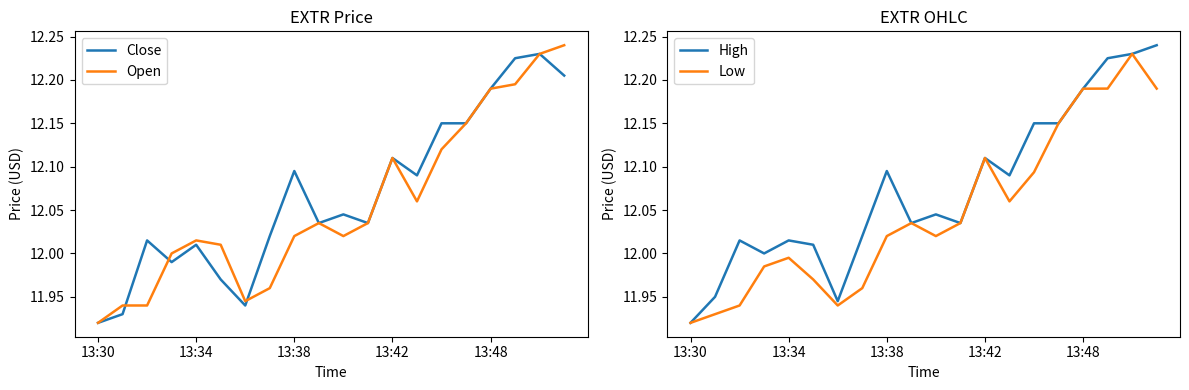

Reading left to right, list all the values displayed in this chart.

Close: 11.9	11.9	12.0	12.0	12.0	12.0	11.9	12.0	12.1	12.0	12.0	12.0	12.1	12.1	12.1	12.1	12.2	12.2	12.2	12.2
Open: 11.9	11.9	11.9	12.0	12.0	12.0	11.9	12.0	12.0	12.0	12.0	12.0	12.1	12.1	12.1	12.1	12.2	12.2	12.2	12.2
High: 11.9	11.9	12.0	12.0	12.0	12.0	11.9	12.0	12.1	12.0	12.0	12.0	12.1	12.1	12.1	12.1	12.2	12.2	12.2	12.2
Low: 11.9	11.9	11.9	12.0	12.0	12.0	11.9	12.0	12.0	12.0	12.0	12.0	12.1	12.1	12.1	12.1	12.2	12.2	12.2	12.2